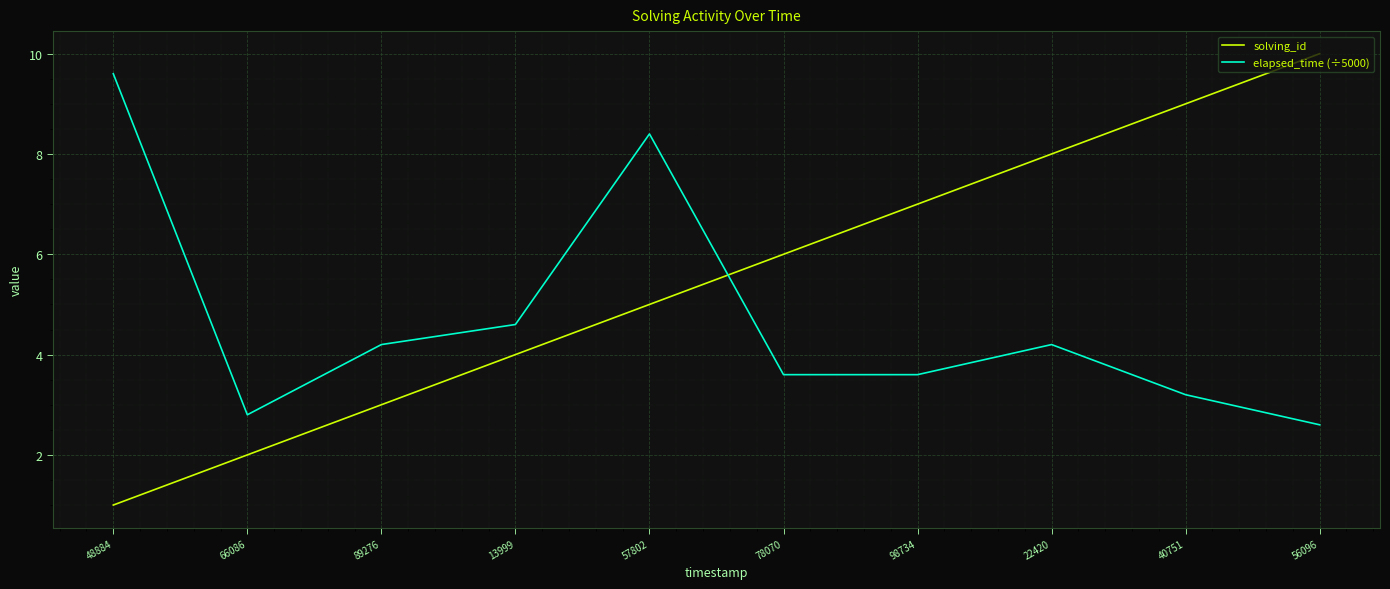

List the series in order of their peak value, highest first.

solving_id, elapsed_time (÷5000)